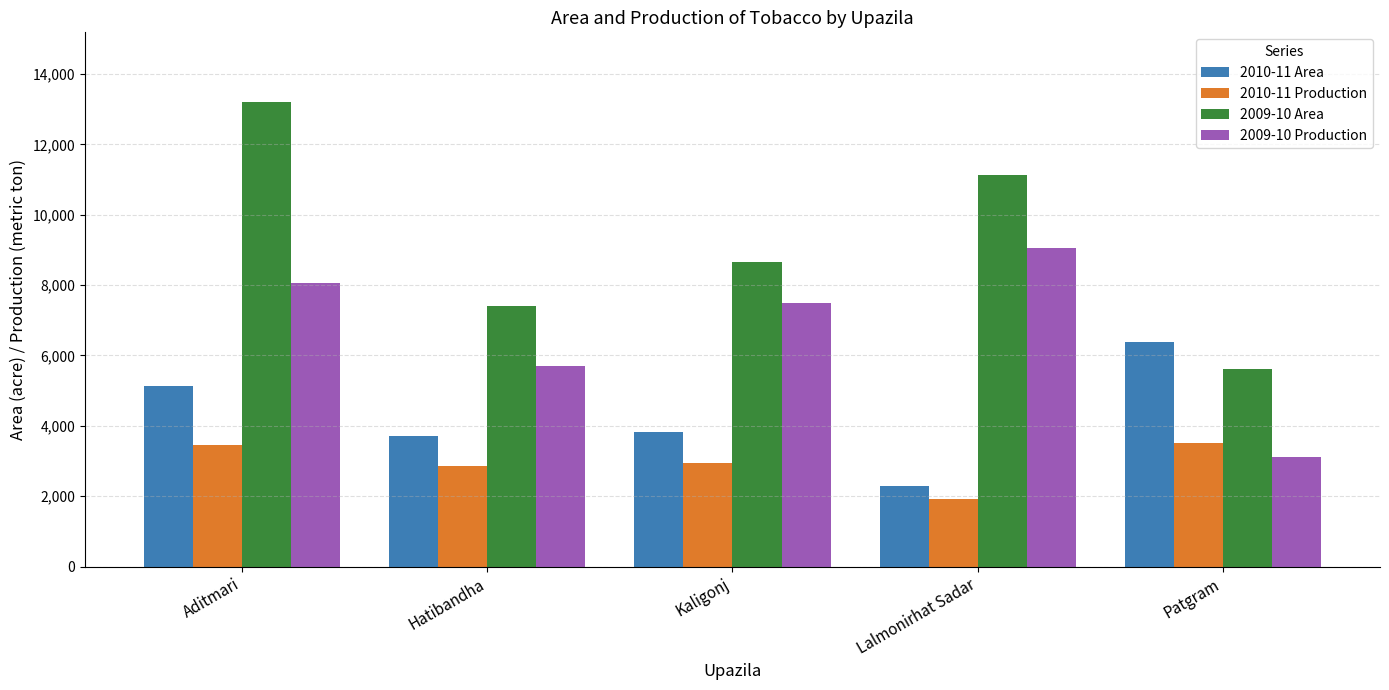

What is the approximate value of 2009-10 Production at Lalmonirhat Sadar, to the nearest 50?

9050